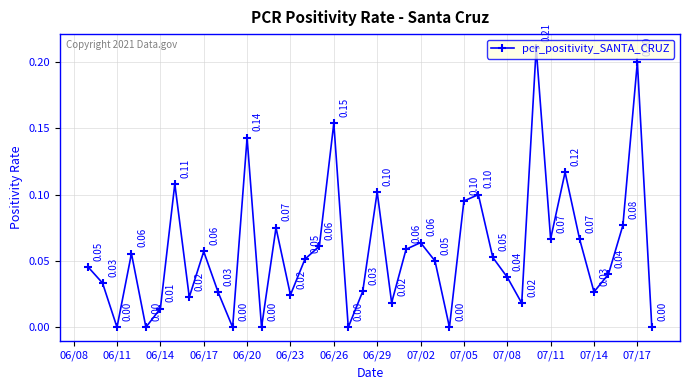

What is the maximum value shown in the chart?

0.2